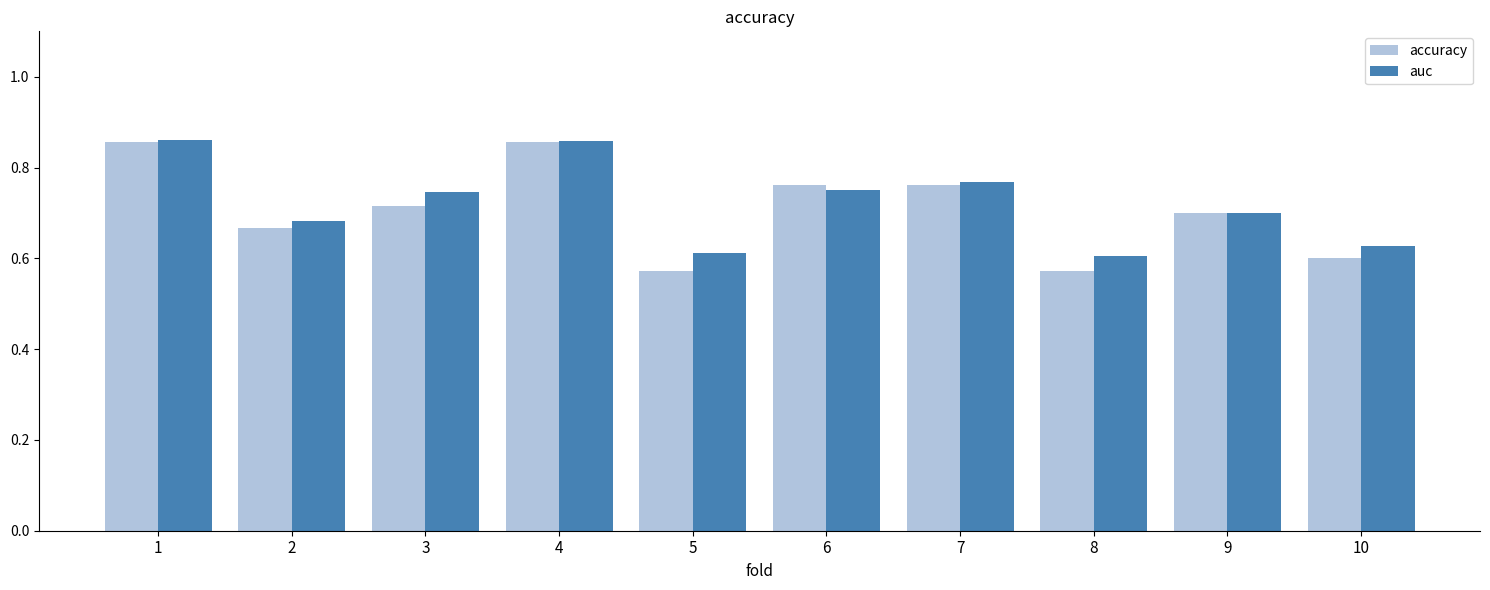

What is the sum of all accuracy values?

7.1